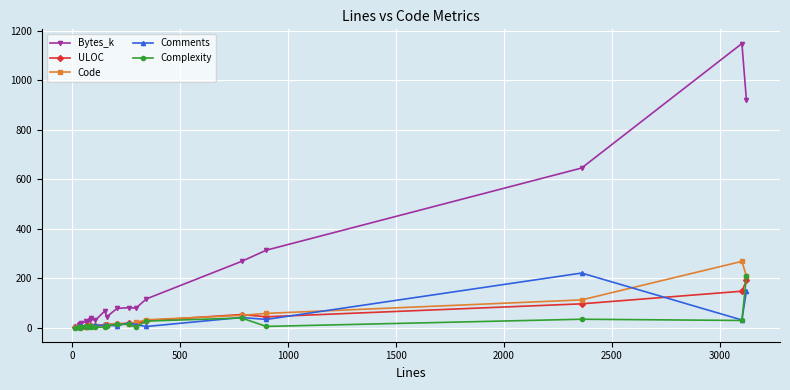

What are all the series names shown in the legend?

Bytes_k, ULOC, Code, Comments, Complexity